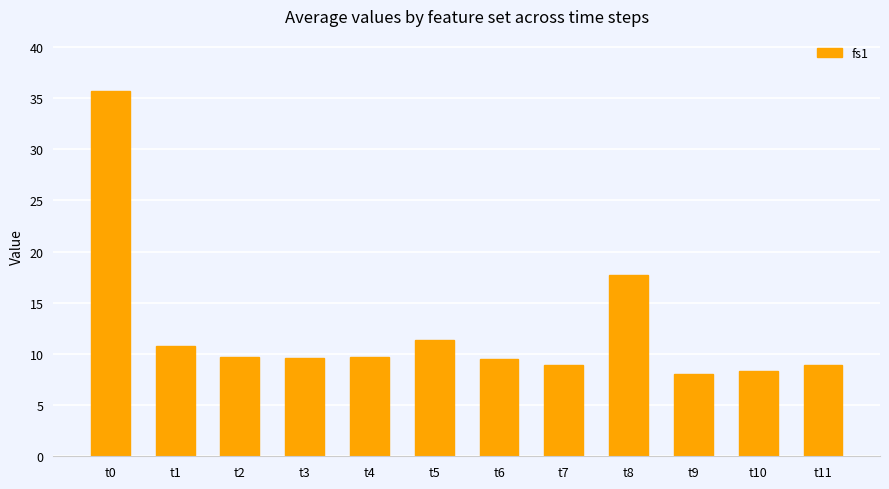

At which category does the chart reach its minimum across all series?

t9